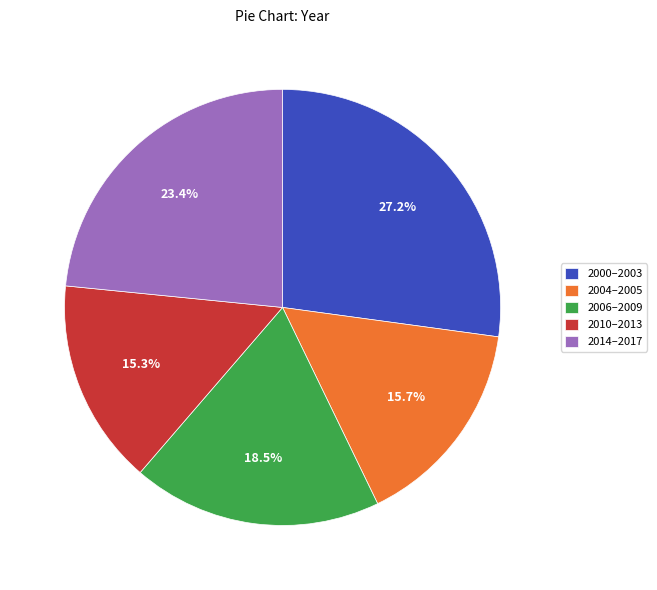

Which category has the biggest portion of the pie?

2000–2003